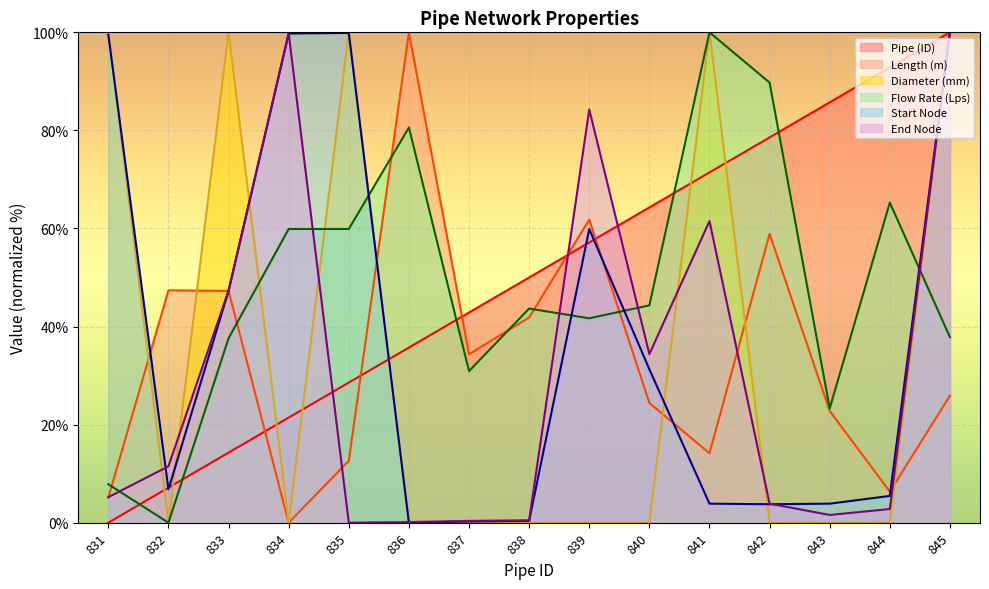

Is the value of Length (m) at 835 greater than the value of Pipe (ID) at 843?

No